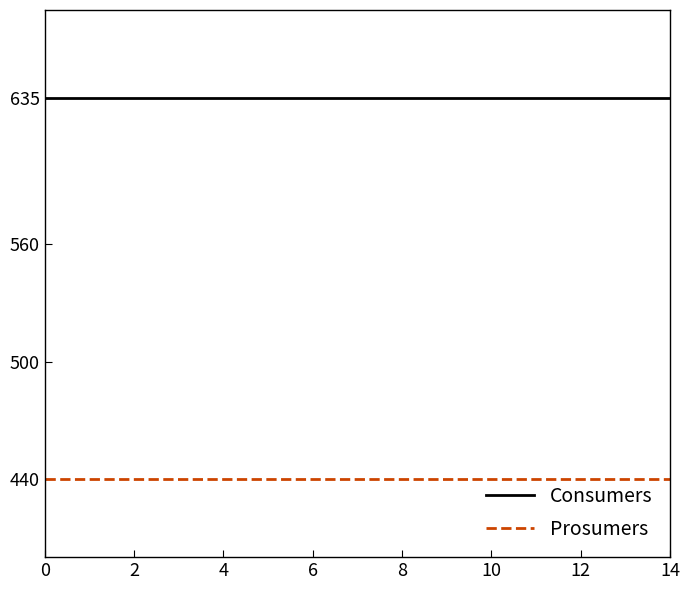

Rank the series by their average value, from highest to lowest.

Consumers, Prosumers